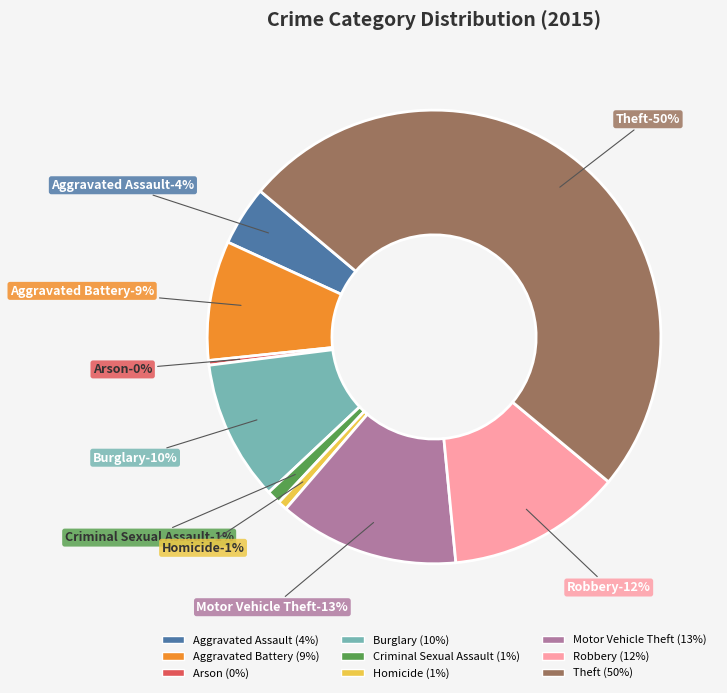

To the nearest percent, what is the difference between the Criminal Sexual Assault and Aggravated Battery slice percentages?

8%